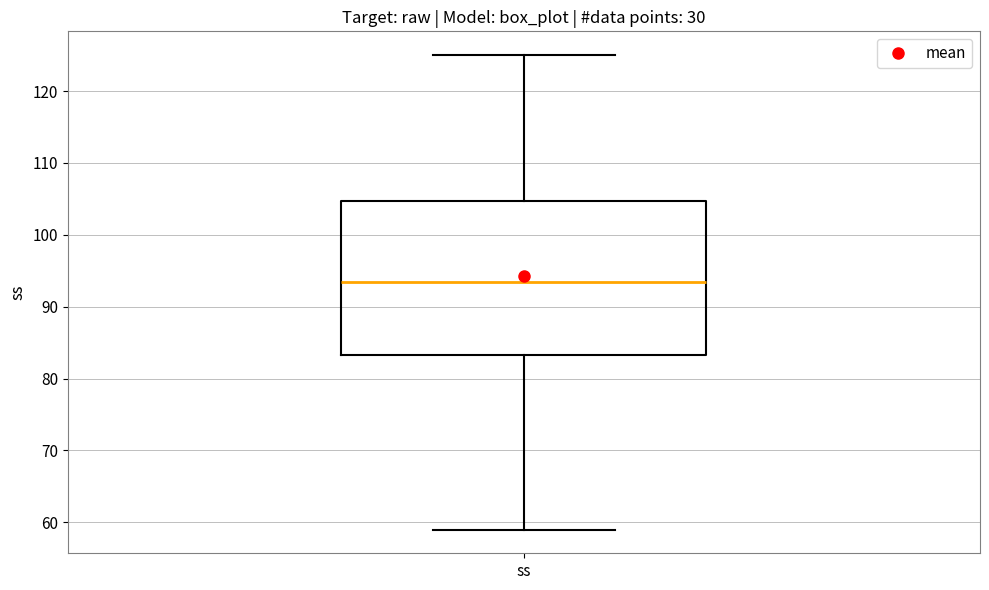

Read this box plot against the y-axis: the position of the median line, the range covered by the box, and the ends of both whiskers. The values are not printed on the chart, so give them approximately, as read against the axis.

median 94, box 83 to 105, whiskers 59 to 125